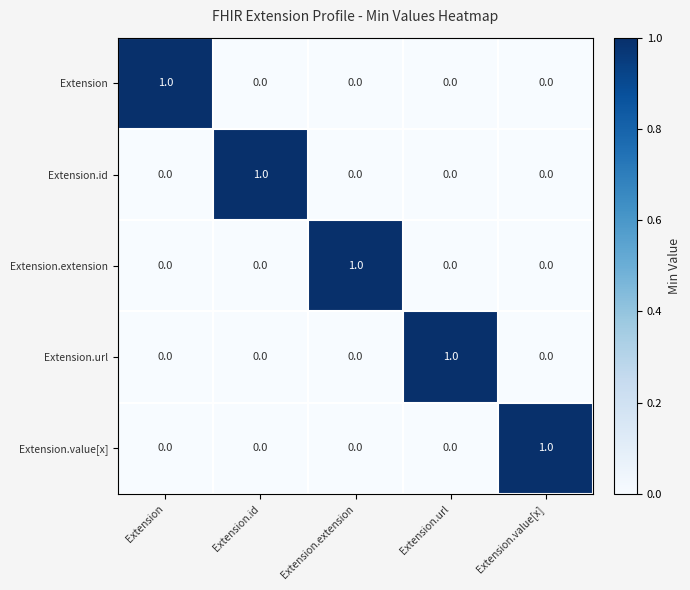

Count the Extension.url values in the range 0 to 1.

5